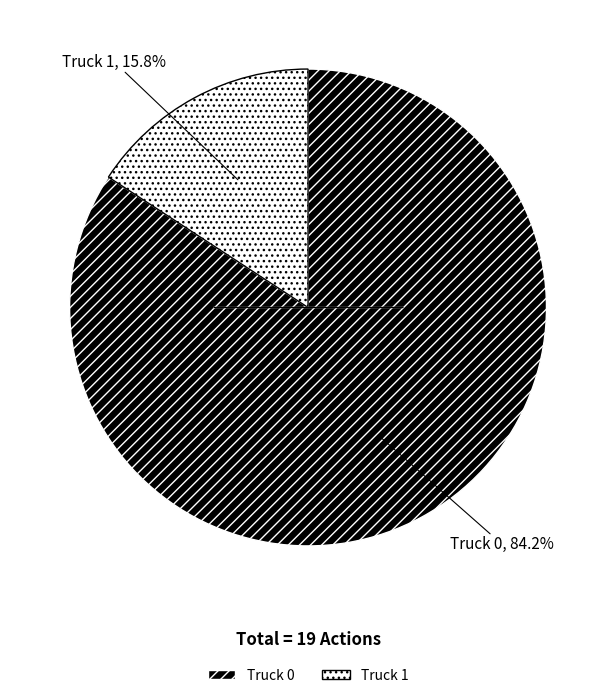

To the nearest percent, what is the average slice percentage?

50%